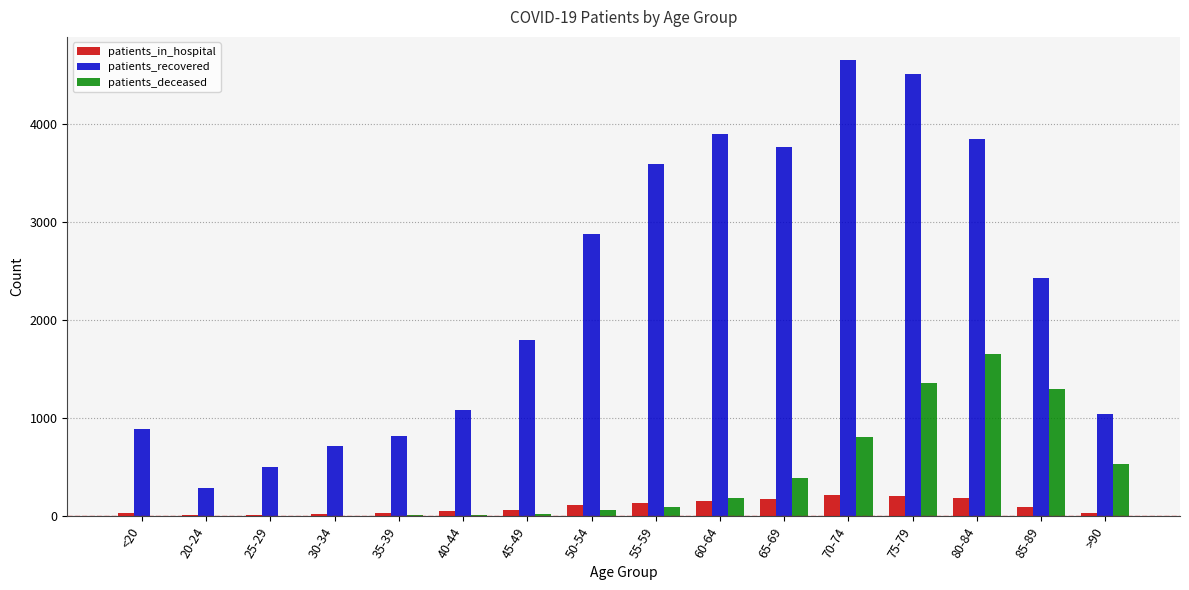

Between 20-24 and 40-44, which series saw the biggest shift?

patients_recovered